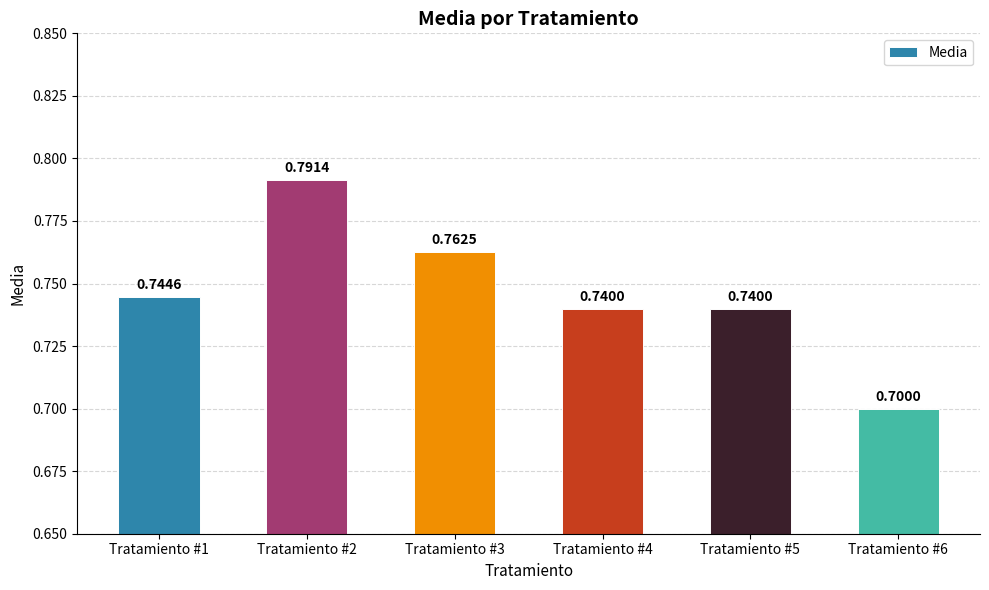

Between Tratamiento #2 and Tratamiento #4, which is larger?

Tratamiento #2